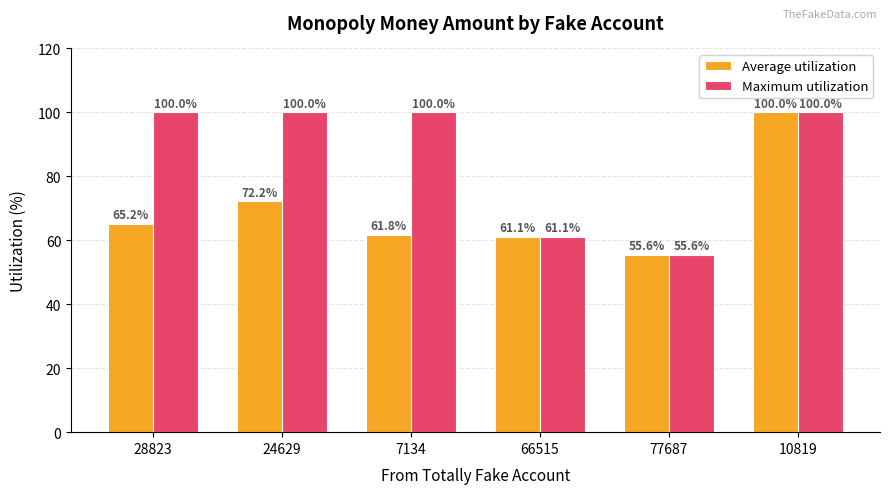

What is the difference between the Average utilization values at 7134 and 28823?

3.4